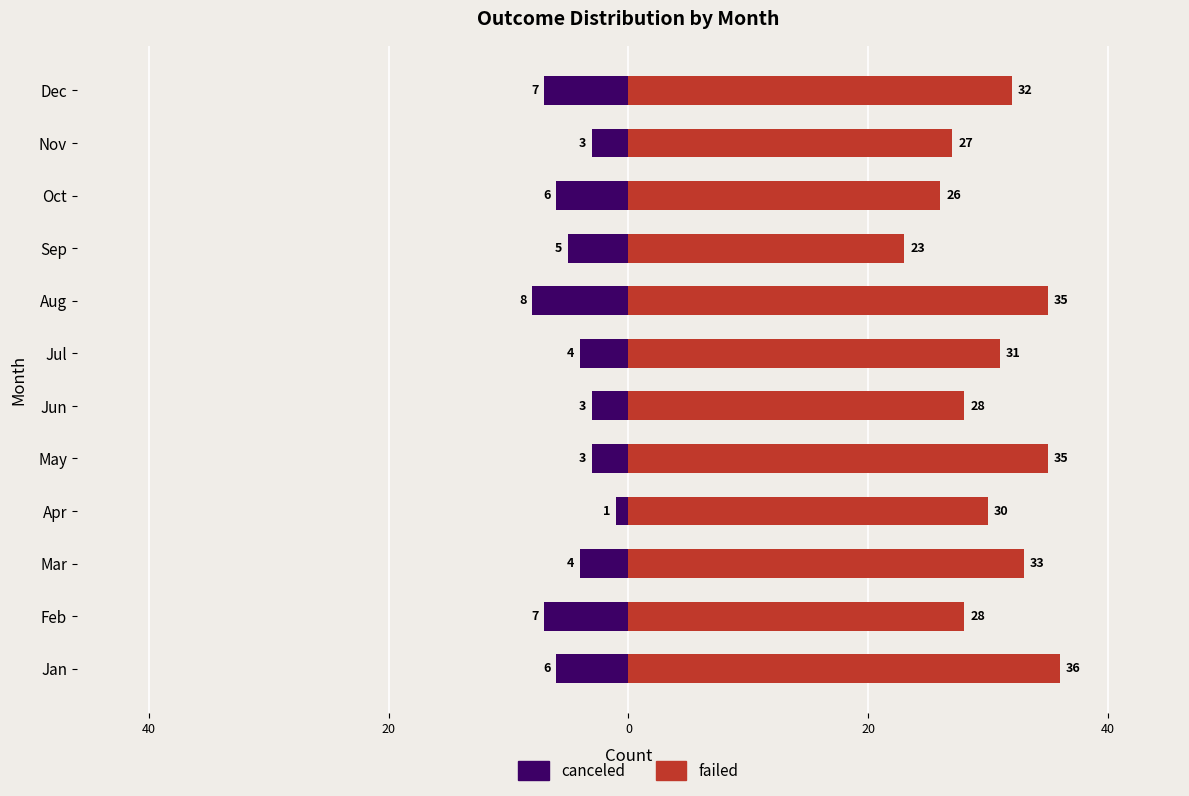

What is the sum of all canceled values?

-57